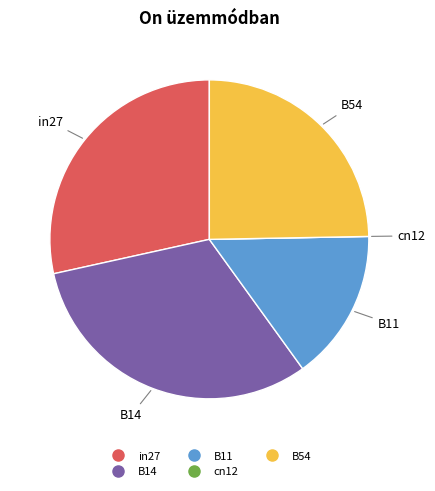

Is there any slice that represents more than half of the pie?

No